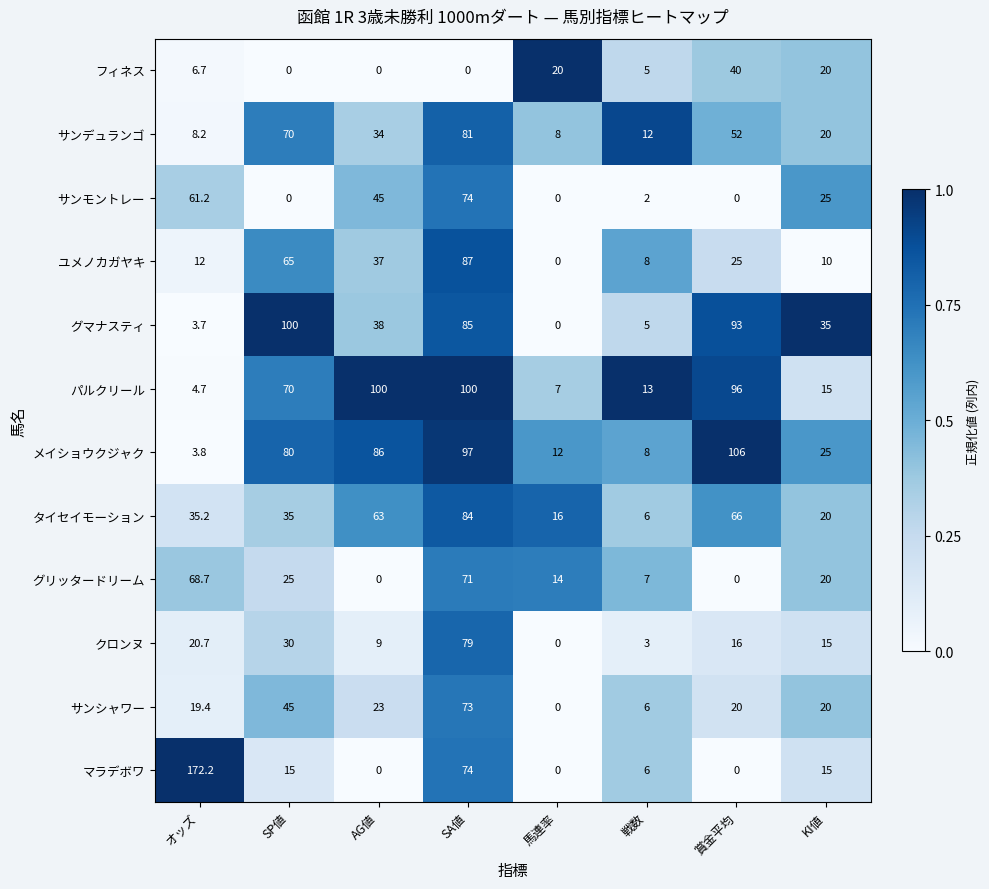

Which series has the largest range (max minus min)?

マラデボワ